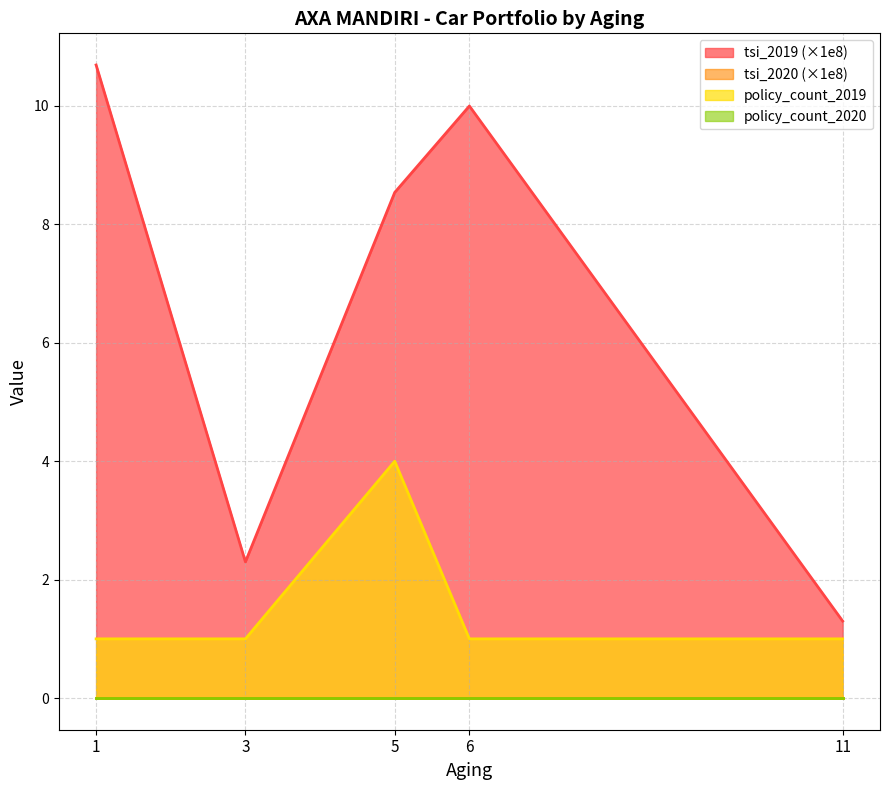

Which has a higher value, 3 or 1?

1